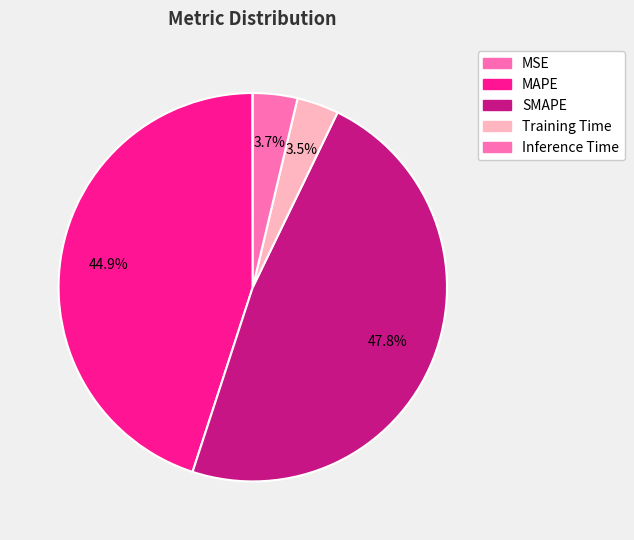

To the nearest percent, what is the average slice percentage?

20%